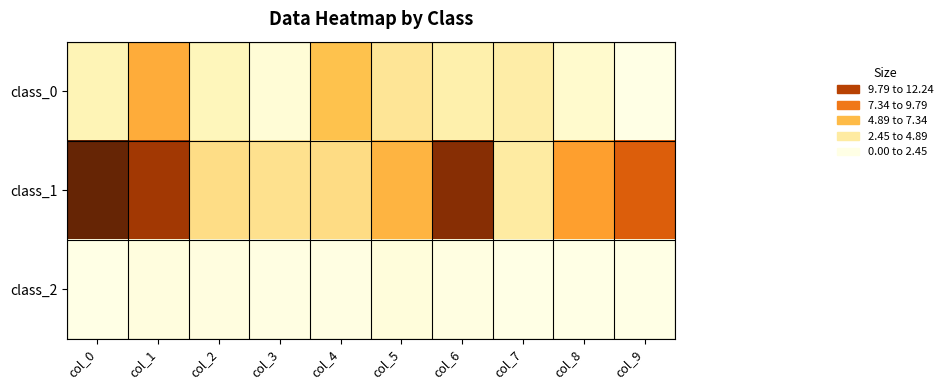

Which series has the largest total across all categories?

class_1